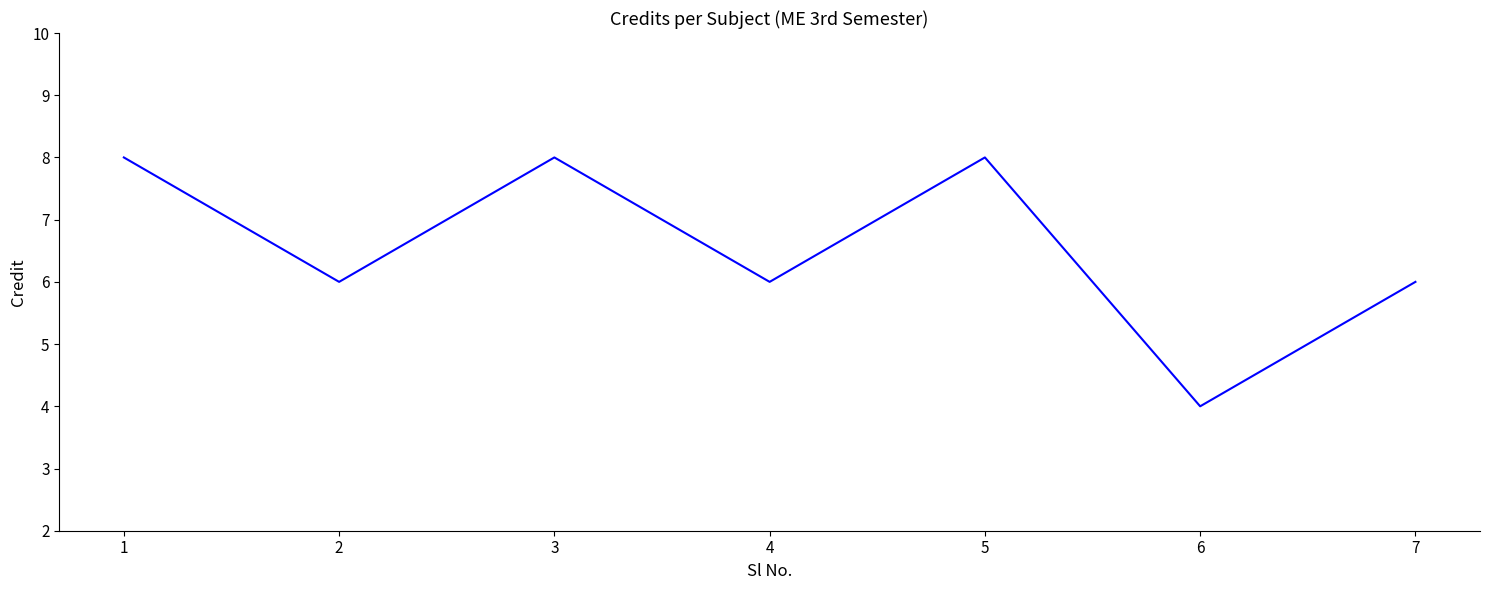

True or false: the data shows 6 at 7.

True